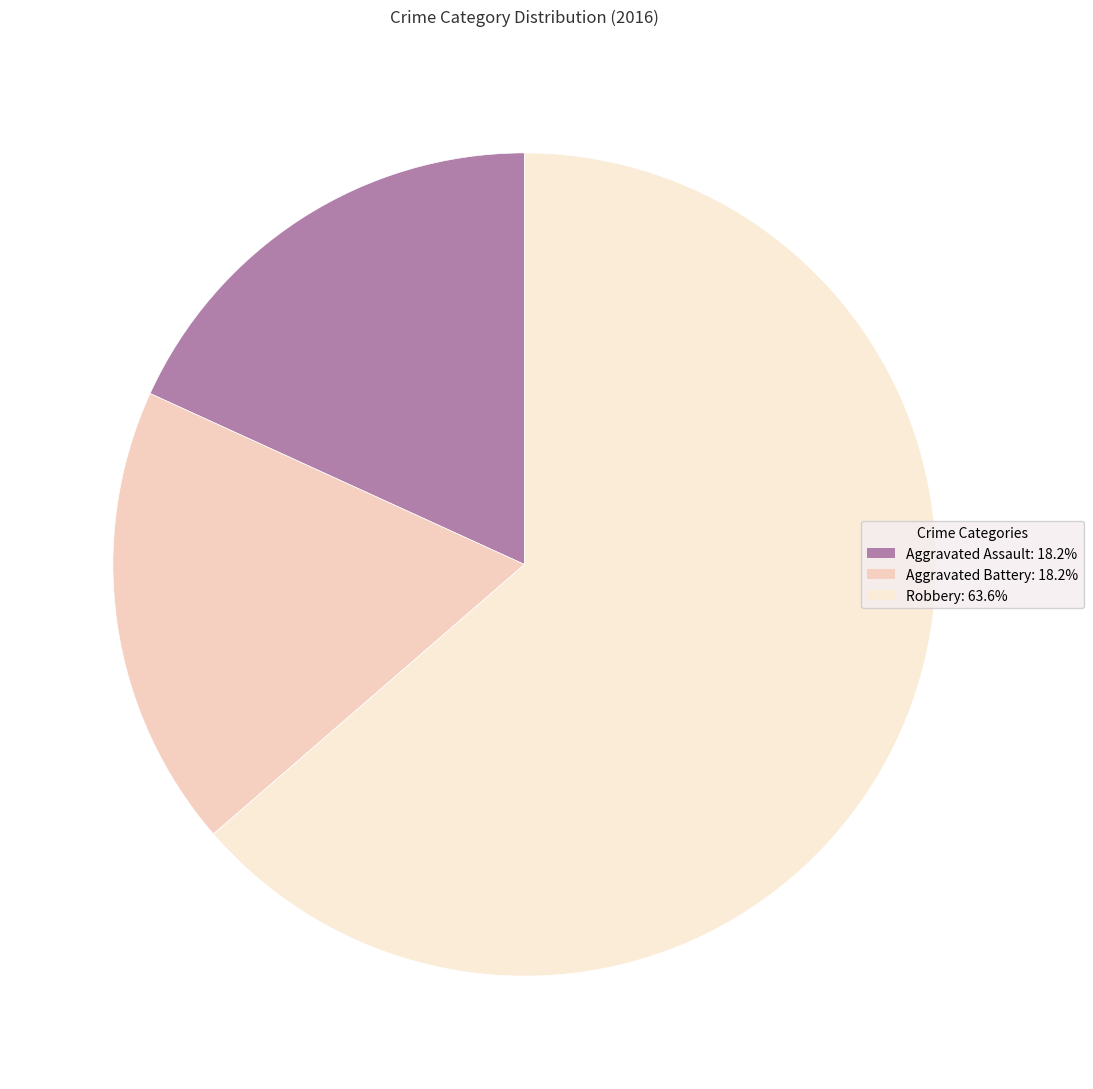

Count the number of slices in the pie.

3